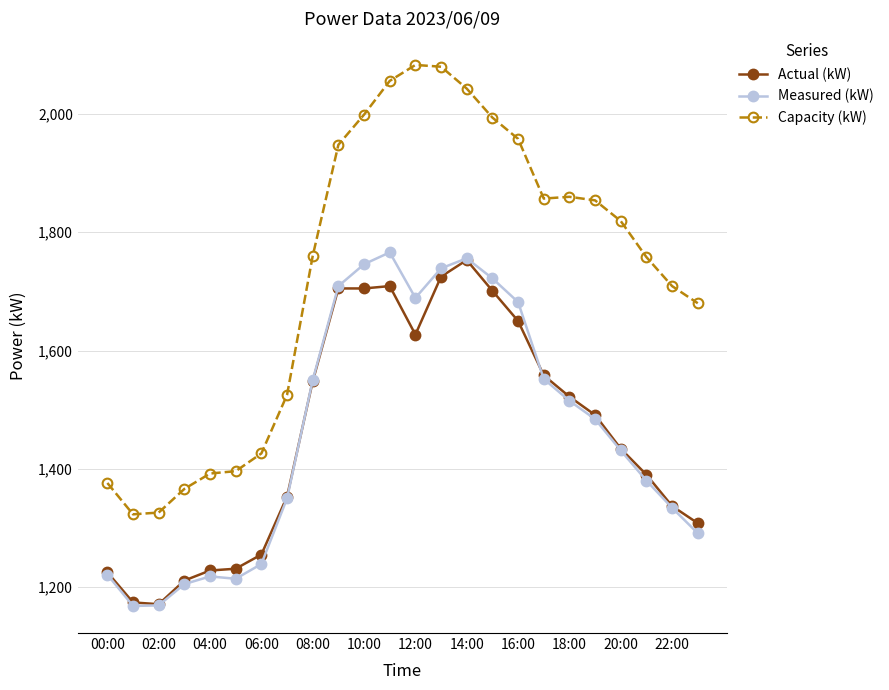

True or false: Capacity (kW) and Measured (kW) cross at least once.

False